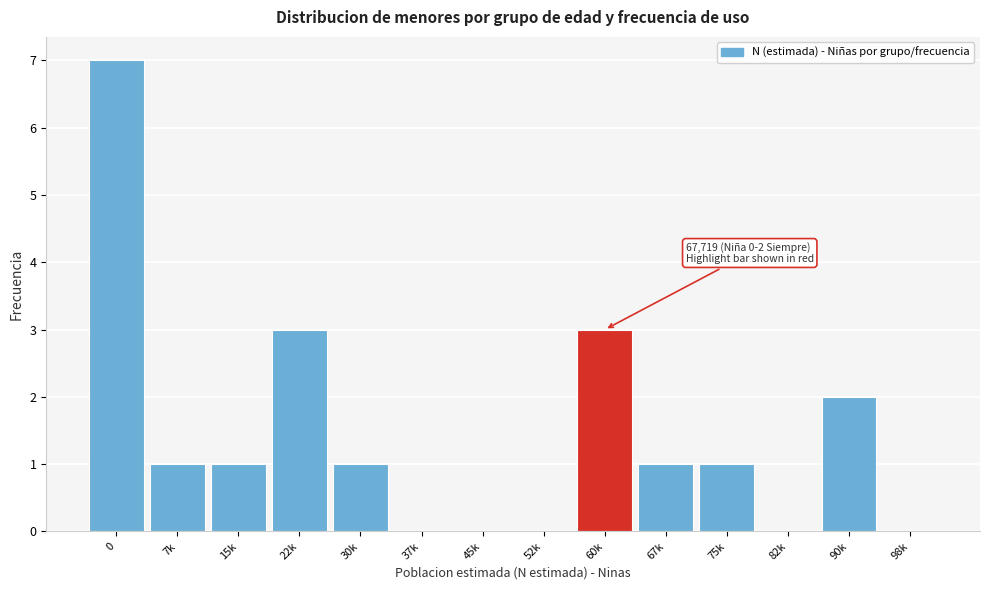

Reading left to right, list all the values displayed in this chart.

0=7	7k=1	15k=1	22k=3	30k=1	37k=0	45k=0	52k=0	60k=3	67k=1	75k=1	82k=0	90k=2	98k=0